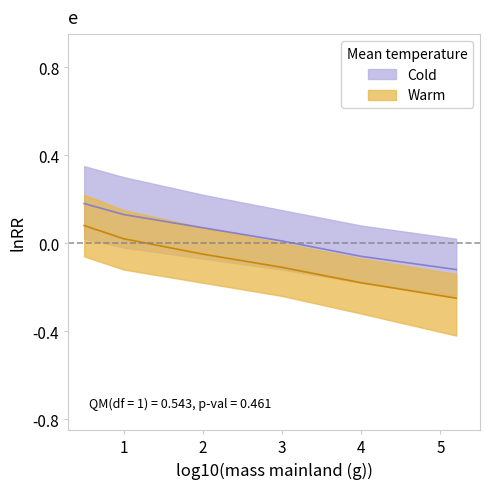

List the labels in order of Warm_upper value, smallest first.

5, 4, 3, 2, 1, 0